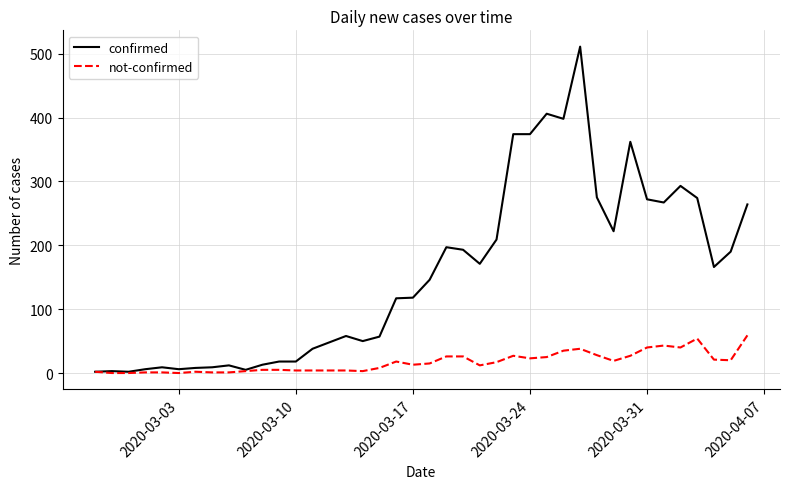

Rank the series by their average value, from highest to lowest.

confirmed, not-confirmed